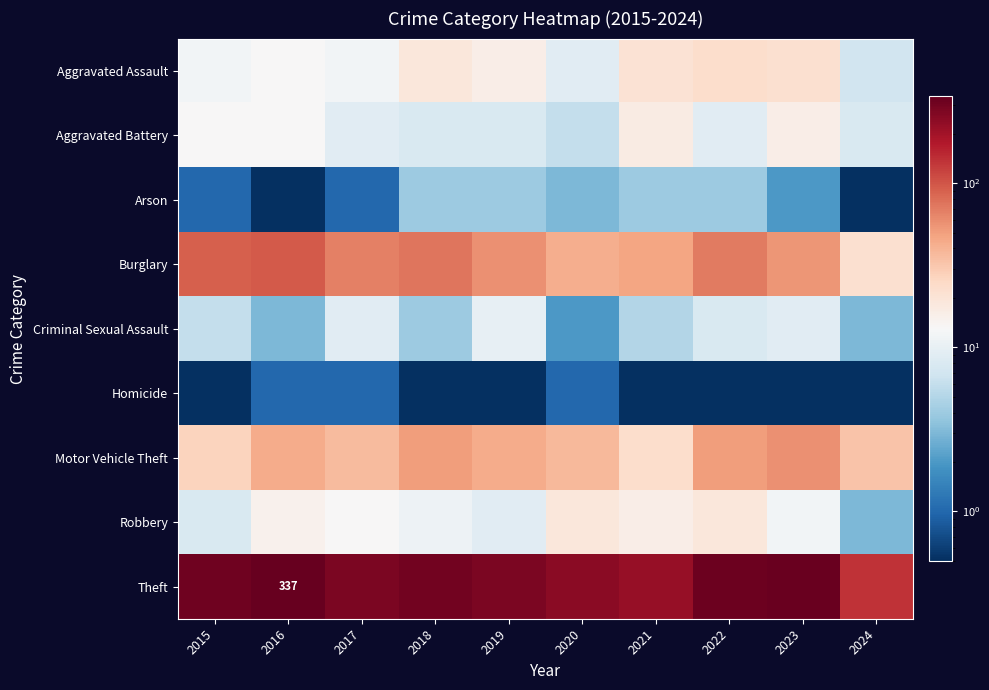

True or false: Homicide has a value of 0.1 at 2021.

False